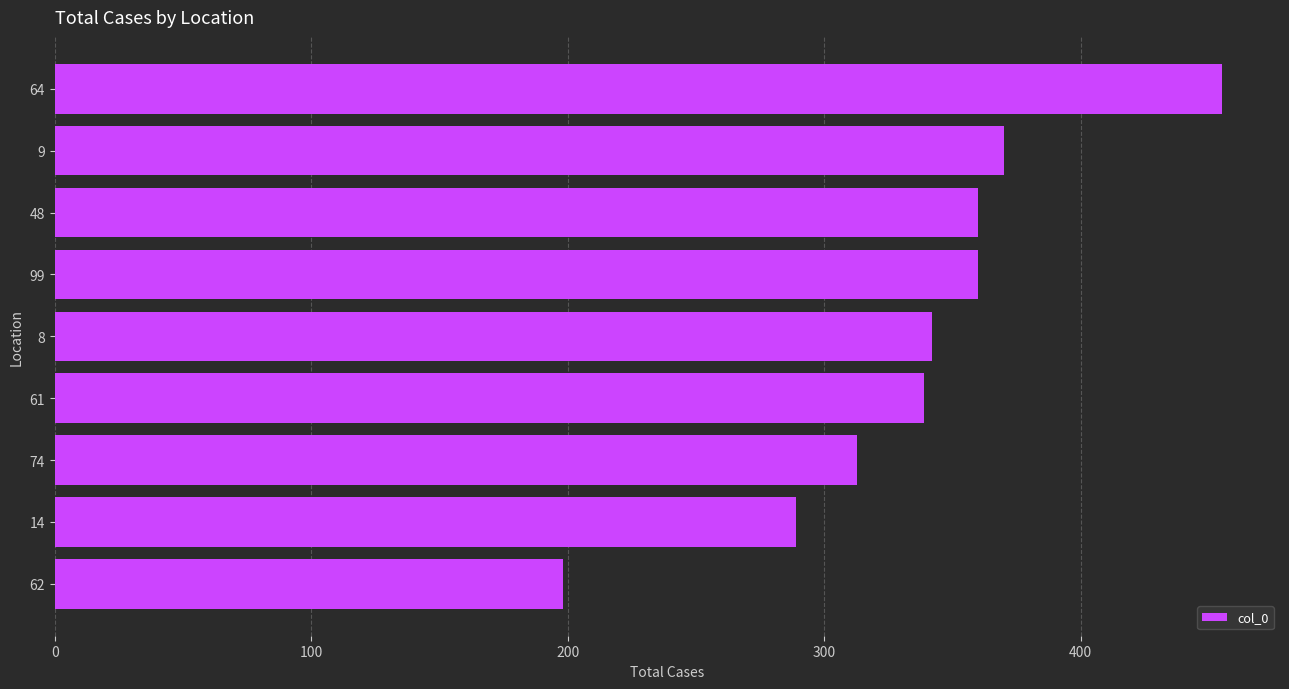

True or false: the data shows 423 at 74.

False